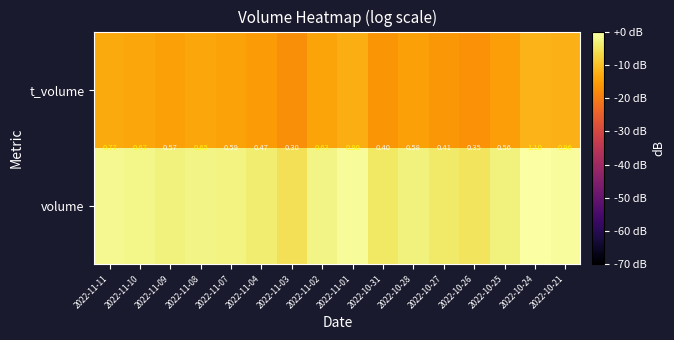

List the series in order of their overall mean, lowest first.

t_volume, volume